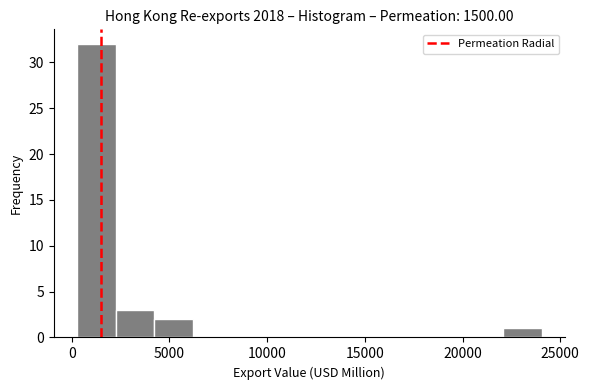

Around what value on the x-axis is the tallest bar? Give the approximate position of its centre, as read against the axis.

1500